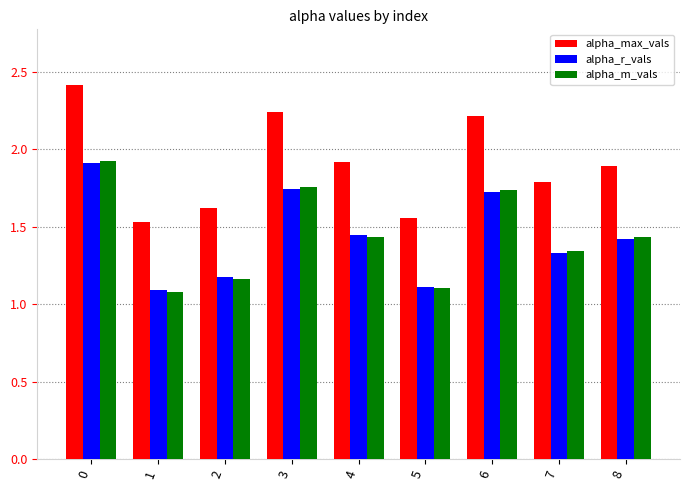

What is the difference between the alpha_r_vals values at 5 and 6?

0.6